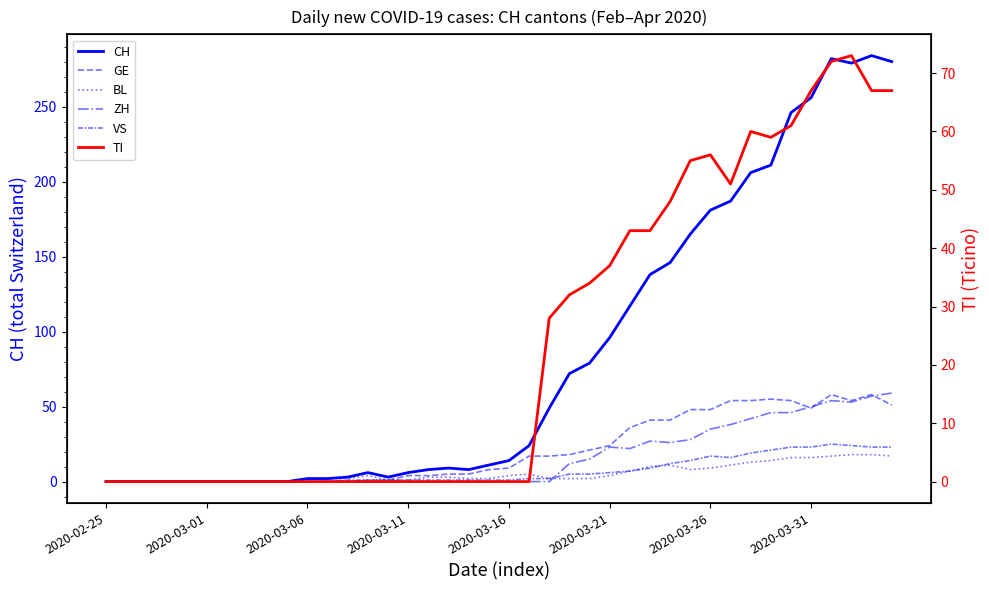

At which category does CH reach its first local peak?

13